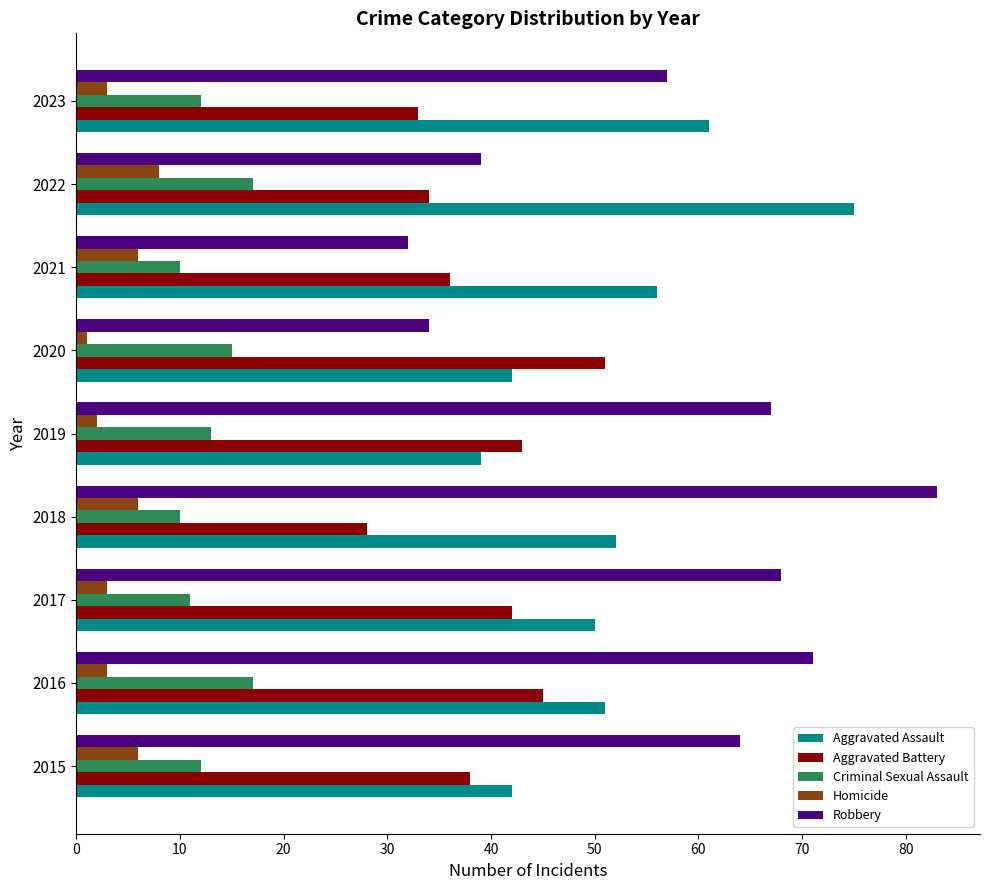

The value of Aggravated Assault at 2021 is 18. True or false?

False